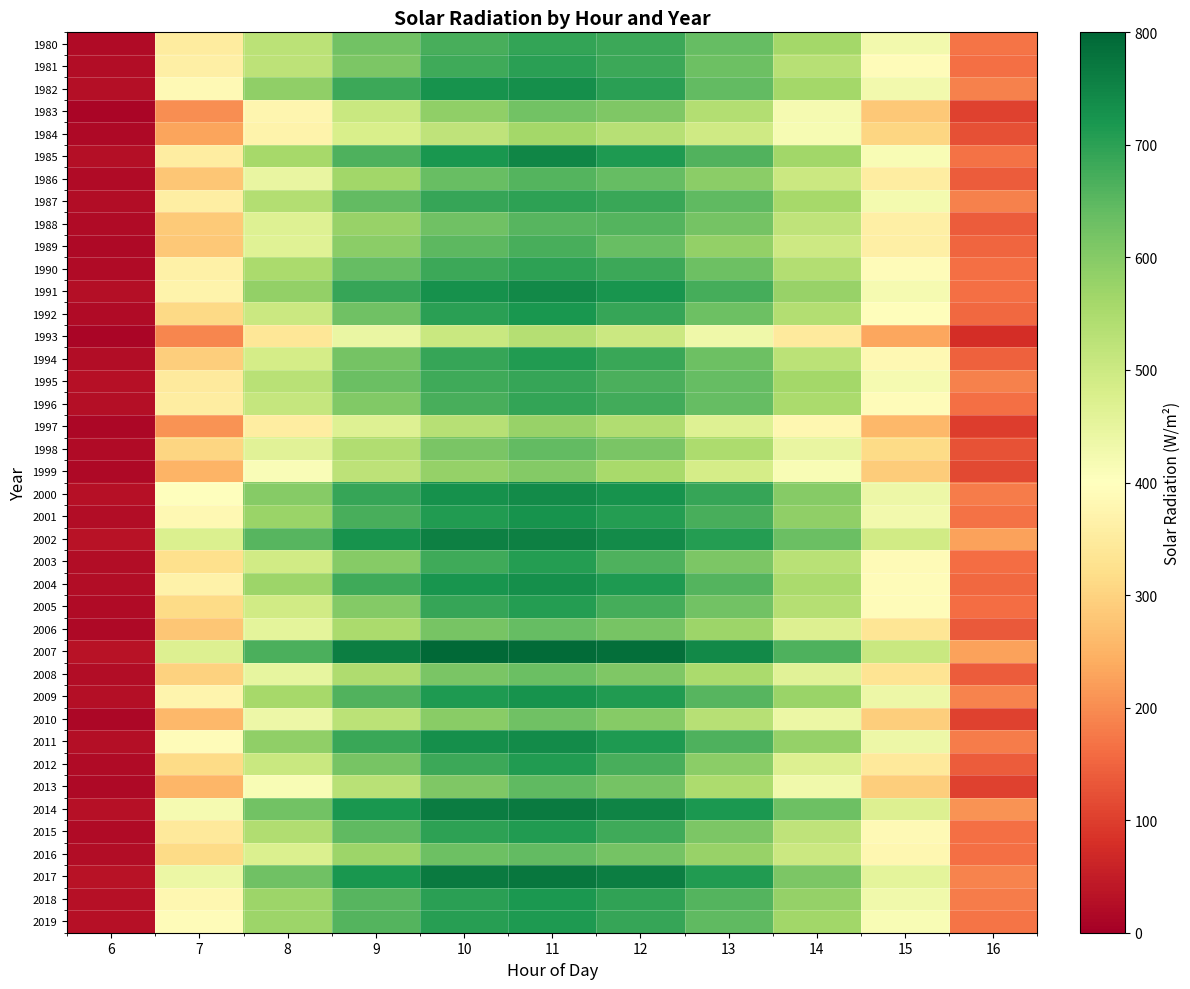

Reading left to right, extract all data points from this chart.

1980: 6=20.8	7=351.0	8=527.7	9=625.0	10=670.5	11=691.4	12=682.1	13=637.7	14=562.3	15=427.5	16=170.4
1981: 6=24.4	7=361.2	8=523.4	9=610.0	10=678.5	11=700.1	12=682.3	13=630.0	14=534.2	15=393.6	16=164.5
1982: 6=26.4	7=385.8	8=585.1	9=682.4	10=727.0	11=734.1	12=702.1	13=642.4	14=561.3	15=426.4	16=185.6
1983: 6=10.2	7=202.7	8=376.2	9=503.6	10=585.6	11=623.9	12=608.3	13=537.7	14=418.8	15=282.1	16=104.7
1984: 6=16.7	7=230.5	8=370.7	9=480.0	10=521.6	11=562.0	12=533.7	13=494.8	14=417.8	15=303.5	16=124.0
1985: 6=27.3	7=355.6	8=558.9	9=664.3	10=720.6	11=748.3	12=714.8	13=661.5	14=564.7	15=413.3	16=167.9
1986: 6=19.2	7=278.6	8=446.3	9=563.6	10=636.0	11=656.6	12=640.5	13=593.0	14=502.0	15=354.1	16=139.0
1987: 6=24.9	7=358.0	8=537.9	9=642.3	10=689.9	11=699.4	12=685.5	13=645.2	14=558.1	15=424.3	16=185.8
1988: 6=21.2	7=286.2	8=468.5	9=575.2	10=627.0	11=653.5	12=657.6	13=620.8	14=520.1	15=359.6	16=139.9
1989: 6=17.6	7=282.7	8=465.4	9=590.8	10=648.3	11=670.5	12=636.1	13=581.9	14=498.0	15=359.6	16=152.2
1990: 6=21.7	7=363.2	8=551.8	9=638.9	10=682.6	11=698.9	12=683.1	13=631.2	14=540.4	15=391.3	16=162.6
1991: 6=25.9	7=369.8	8=583.8	9=688.9	10=730.7	11=743.5	12=724.4	13=674.2	14=577.8	15=419.2	16=165.6
1992: 6=21.4	7=311.2	8=500.5	9=626.5	10=703.0	11=720.3	12=689.8	13=629.6	14=538.2	15=396.4	16=155.0
1993: 6=11.9	7=191.9	8=337.9	9=442.4	10=505.6	11=534.9	12=502.0	13=432.2	14=348.7	15=232.7	16=77.5
1994: 6=22.2	7=293.0	8=484.6	9=621.5	10=688.6	11=710.3	12=685.0	13=628.7	14=526.9	15=383.8	16=146.6
1995: 6=28.4	7=348.1	8=529.0	9=632.6	10=681.0	11=688.8	12=668.1	13=639.8	14=559.7	15=419.9	16=187.1
1996: 6=27.9	7=354.0	8=512.1	9=606.0	10=669.0	11=693.7	12=676.2	13=638.7	14=550.7	15=393.6	16=164.0
1997: 6=12.7	7=208.3	8=354.9	9=465.7	10=532.7	11=576.8	12=543.7	13=466.9	14=380.1	15=258.5	16=97.3
1998: 6=21.4	7=306.2	8=461.2	9=542.5	10=614.3	11=642.7	12=614.4	13=547.8	14=445.8	15=315.5	16=127.2
1999: 6=15.8	7=251.6	8=409.4	9=523.4	10=581.2	11=600.2	12=554.2	13=485.9	14=412.5	15=288.0	16=112.9
2000: 6=28.3	7=399.0	8=597.5	9=688.5	10=729.9	11=739.9	12=725.8	13=689.3	14=598.0	15=437.1	16=179.9
2001: 6=23.9	7=383.0	8=572.3	9=669.2	10=712.5	11=725.5	12=708.3	13=670.2	14=585.6	15=426.8	16=166.6
2002: 6=33.9	7=472.4	8=655.3	9=725.5	10=756.7	11=756.3	12=739.8	13=707.0	14=631.5	15=493.3	16=227.3
2003: 6=24.9	7=323.5	8=491.3	9=599.0	10=679.2	11=706.4	12=663.6	13=610.5	14=528.9	15=389.0	16=161.7
2004: 6=23.9	7=366.2	8=568.9	9=679.6	10=724.4	11=734.3	12=714.6	13=656.5	14=550.3	15=392.3	16=153.5
2005: 6=21.4	7=312.9	8=492.0	9=601.7	10=688.6	11=707.6	12=673.8	13=622.2	14=534.4	15=391.2	16=159.7
2006: 6=16.4	7=280.1	8=456.0	9=552.0	10=616.2	11=638.1	12=618.7	13=569.2	14=471.7	15=336.9	16=134.6
2007: 6=33.6	7=468.9	8=667.7	9=760.4	10=794.5	11=792.0	12=787.0	13=743.3	14=663.1	15=505.4	16=225.7
2008: 6=21.9	7=297.9	8=448.6	9=545.0	10=612.8	11=634.1	12=608.7	13=550.7	14=460.6	15=333.0	16=138.4
2009: 6=26.5	7=373.7	8=557.9	9=659.6	10=714.6	11=727.6	12=710.8	13=655.5	14=573.7	15=435.5	16=189.0
2010: 6=13.8	7=258.9	8=435.5	9=525.7	10=595.9	11=627.6	12=599.4	13=533.1	14=437.7	15=292.4	16=104.2
2011: 6=27.9	7=393.1	8=586.1	9=686.8	10=732.8	11=740.1	12=714.3	13=664.6	14=580.5	15=437.0	16=178.8
2012: 6=21.8	7=314.3	8=503.8	9=617.8	10=681.4	11=711.3	12=670.7	13=590.9	14=471.8	15=345.2	16=139.3
2013: 6=16.6	7=253.4	8=413.2	9=529.0	10=606.9	11=644.6	12=621.1	13=549.3	14=429.5	15=290.8	16=105.2
2014: 6=30.1	7=420.1	8=623.9	9=718.9	10=764.7	11=768.3	12=752.5	13=715.9	14=629.7	15=471.0	16=206.8
2015: 6=20.8	7=345.5	8=541.3	9=645.6	10=698.9	11=712.1	12=680.8	13=610.9	14=519.3	15=386.2	16=162.6
2016: 6=24.0	7=315.4	8=471.9	9=570.7	10=630.7	11=643.0	12=621.1	13=575.5	14=501.8	15=380.7	16=164.1
2017: 6=34.4	7=437.8	8=627.2	9=721.1	10=766.8	11=774.8	12=761.0	13=709.6	14=612.4	15=455.6	16=190.3
2018: 6=28.6	7=379.4	8=571.2	9=655.0	10=702.3	11=718.2	12=696.6	13=658.4	14=580.1	15=430.1	16=179.5
2019: 6=29.0	7=393.7	8=569.4	9=659.1	10=705.2	11=714.9	12=689.3	13=643.9	14=563.9	15=412.6	16=170.8